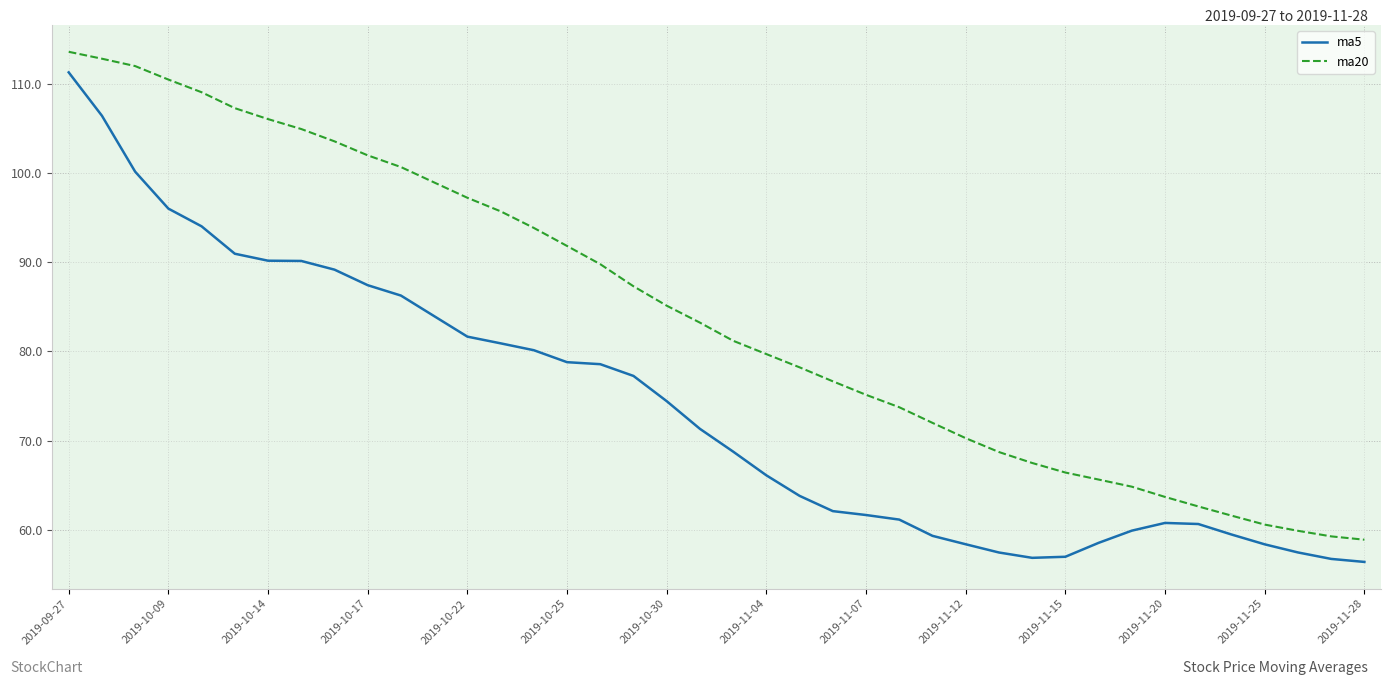

Does the chart display data point markers on the line(s)?

No